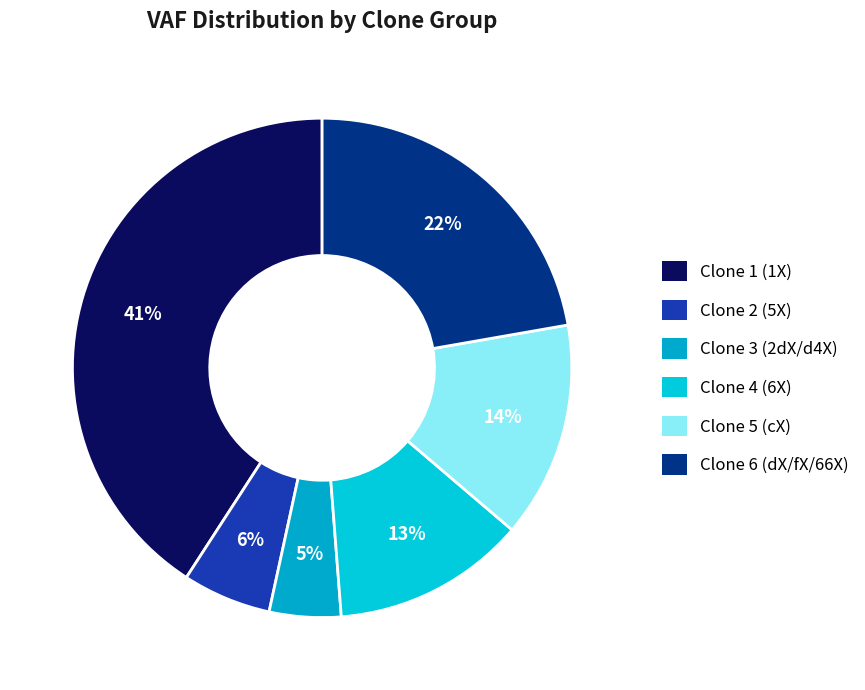

Does any single category account for the majority?

No